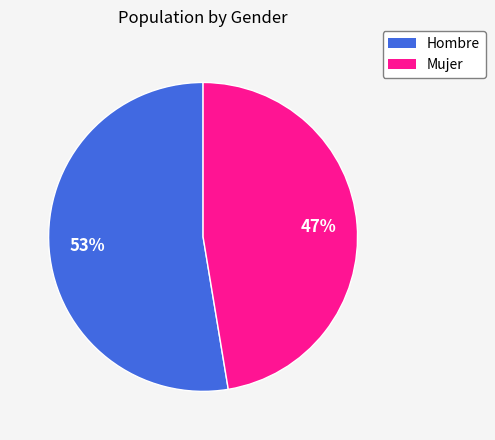

Which has a higher value, Hombre or Mujer?

Hombre